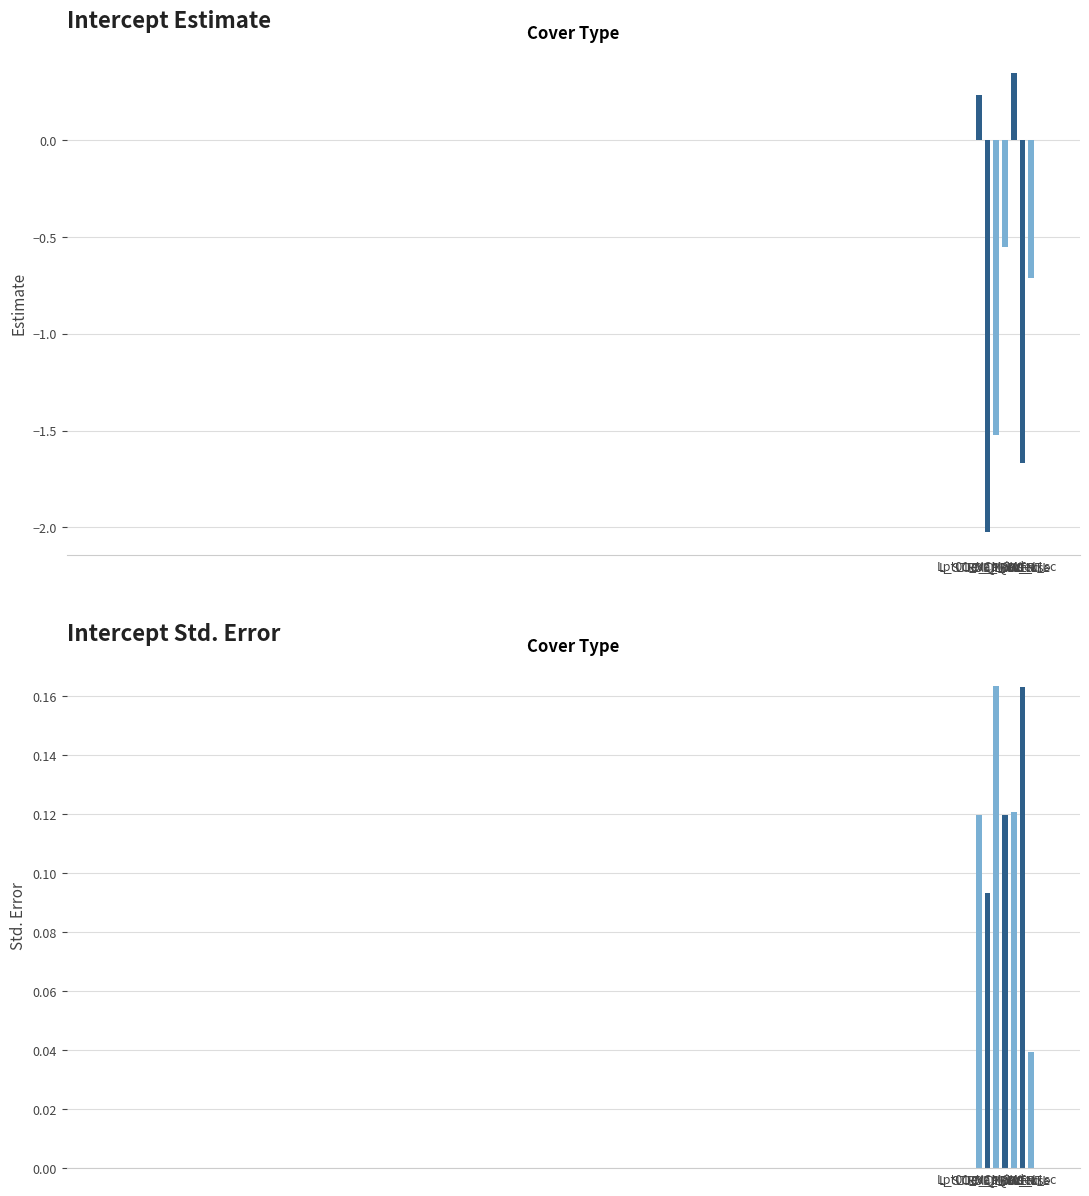

Which category has the lowest value across all series?

L_STRM_POWER